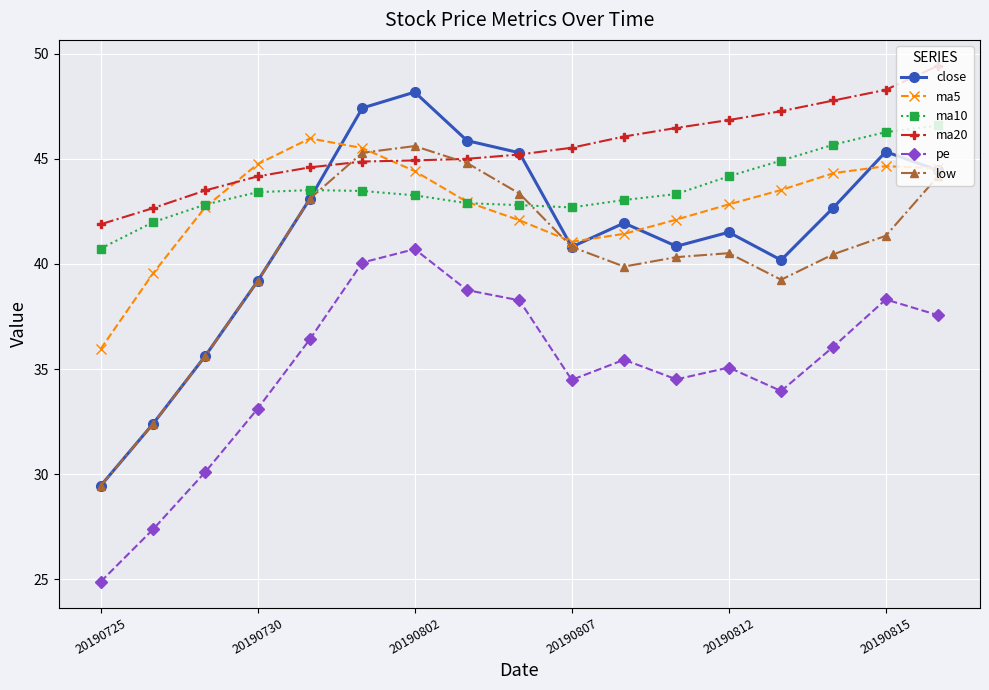

In ma5, how many points are higher than both neighbors (excluding endpoints)?

2